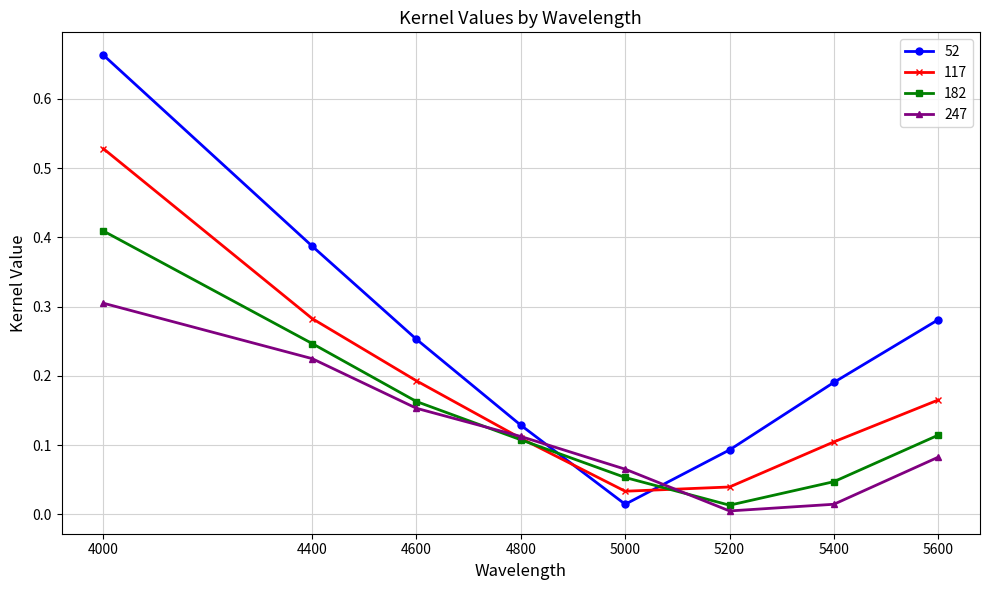

In 117, how many points are lower than both neighbors (excluding endpoints)?

1